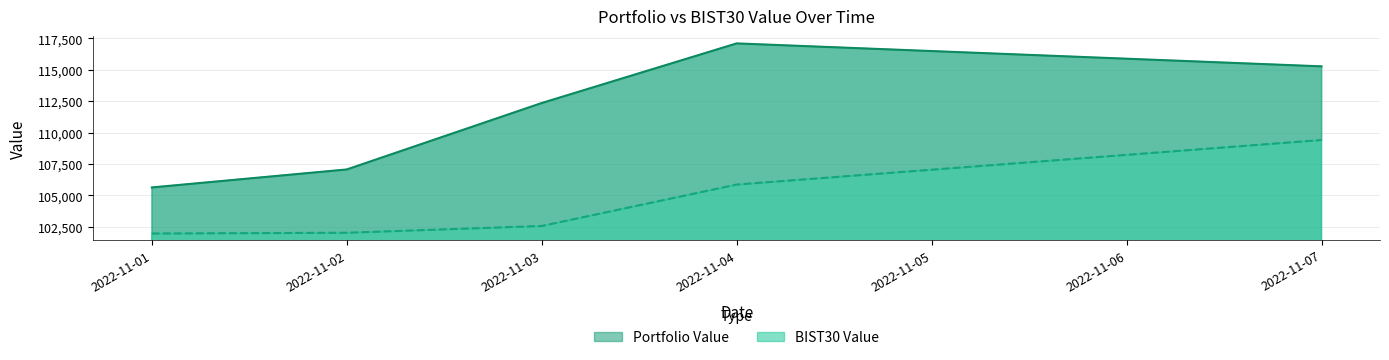

What is the average value of the BIST30 Value series?

104369.0